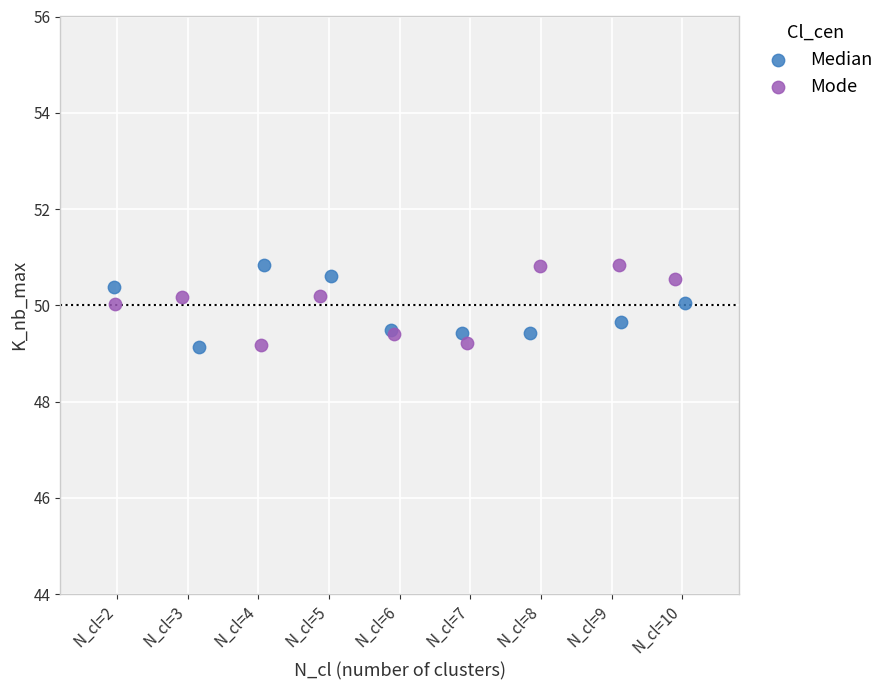

What are all the series names shown in the legend?

Median, Mode